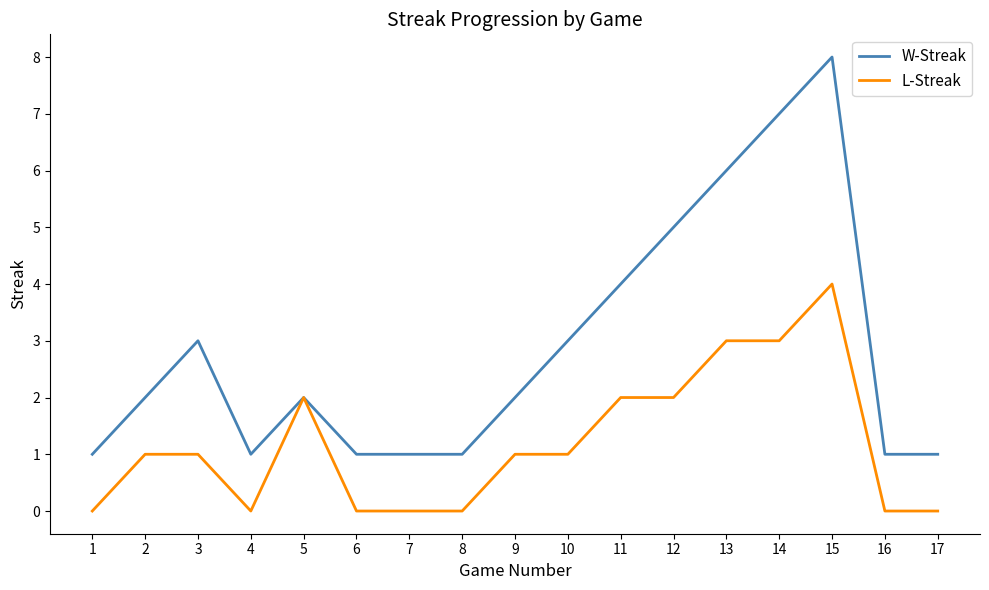

The L-Streak series shows 0 at 17. True or false?

True